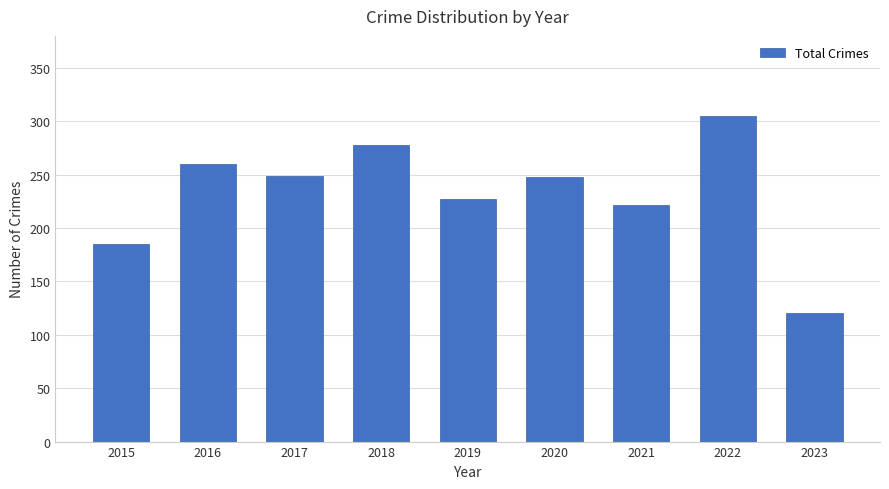

How many bars are there in total?

9